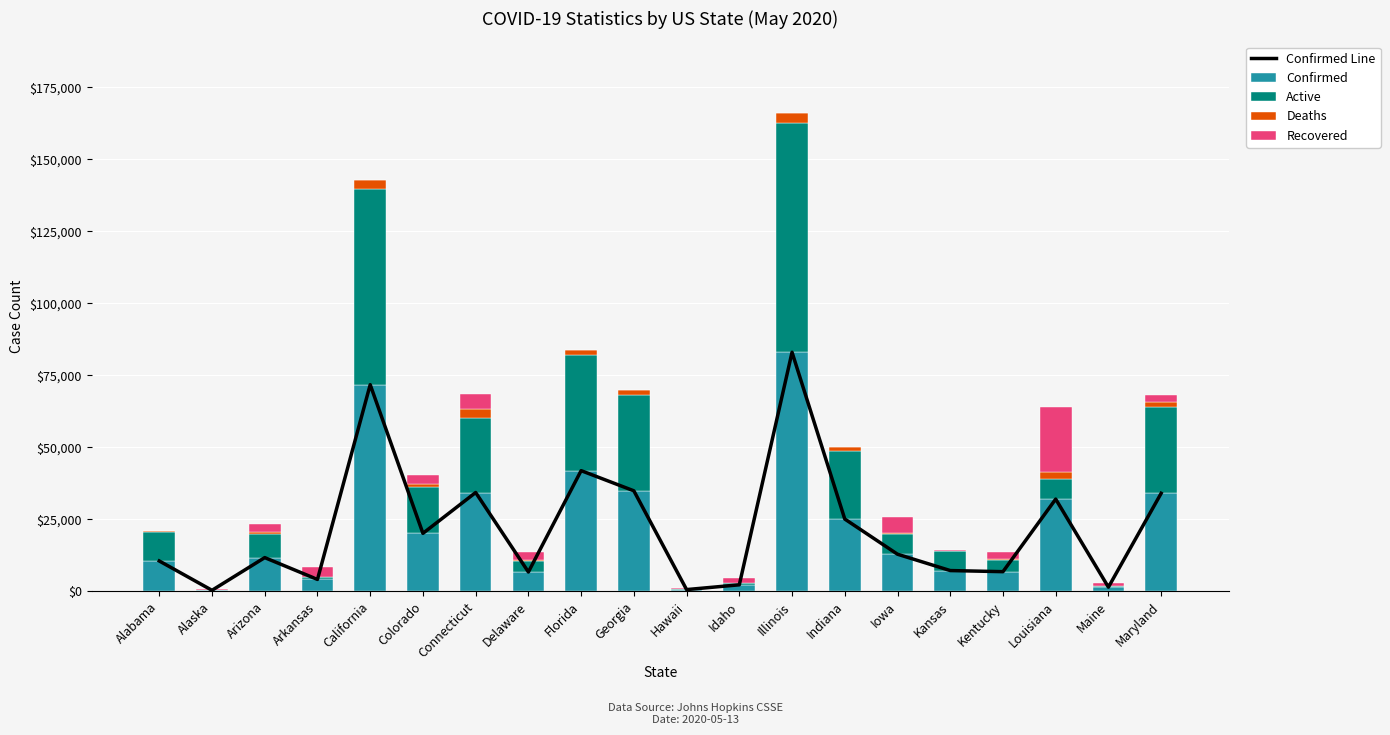

What is the label of the 19th bar from the left?

Maine